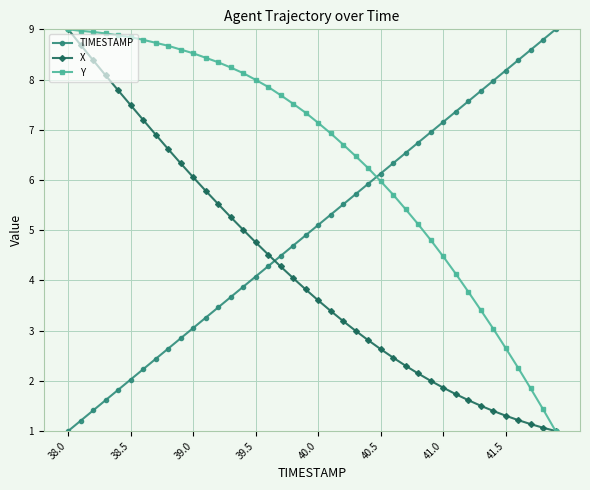

Does the chart display data point markers on the line(s)?

Yes